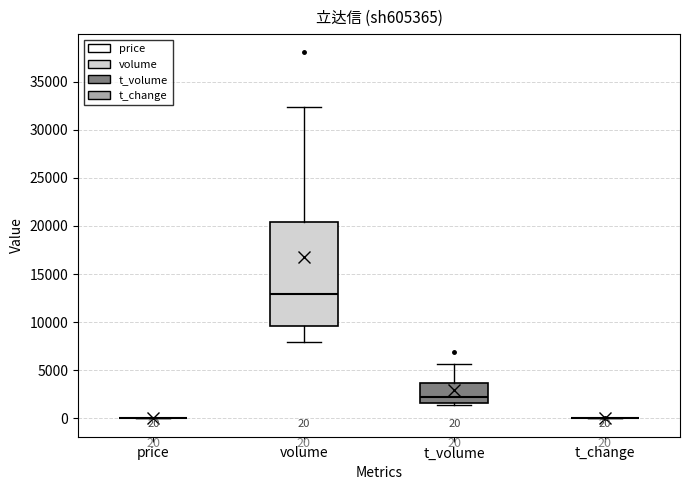

Which box is the tallest, from its lower edge to its upper edge?

volume